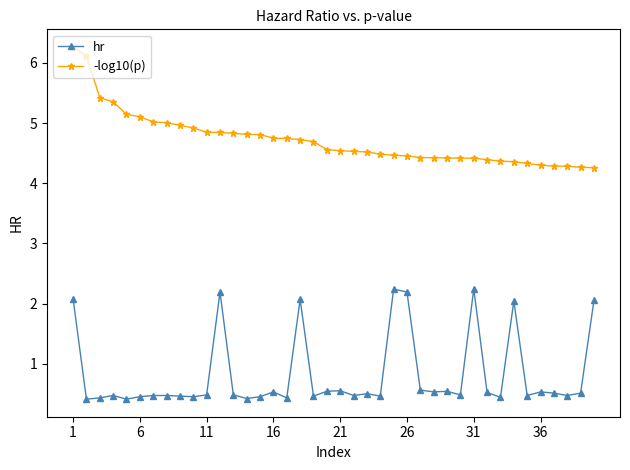

Which series has the largest total across all categories?

-log10(p)